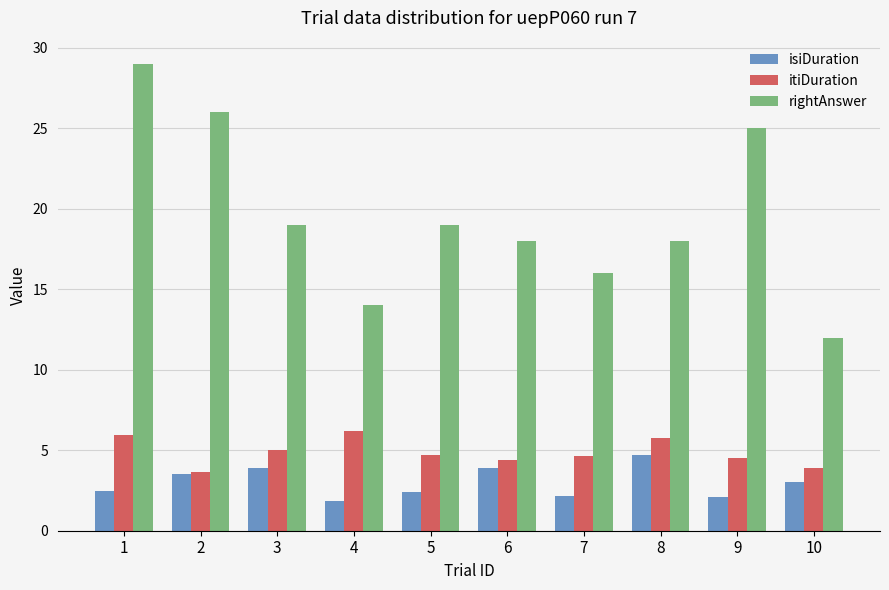

What is the sum of all rightAnswer values?

196.0